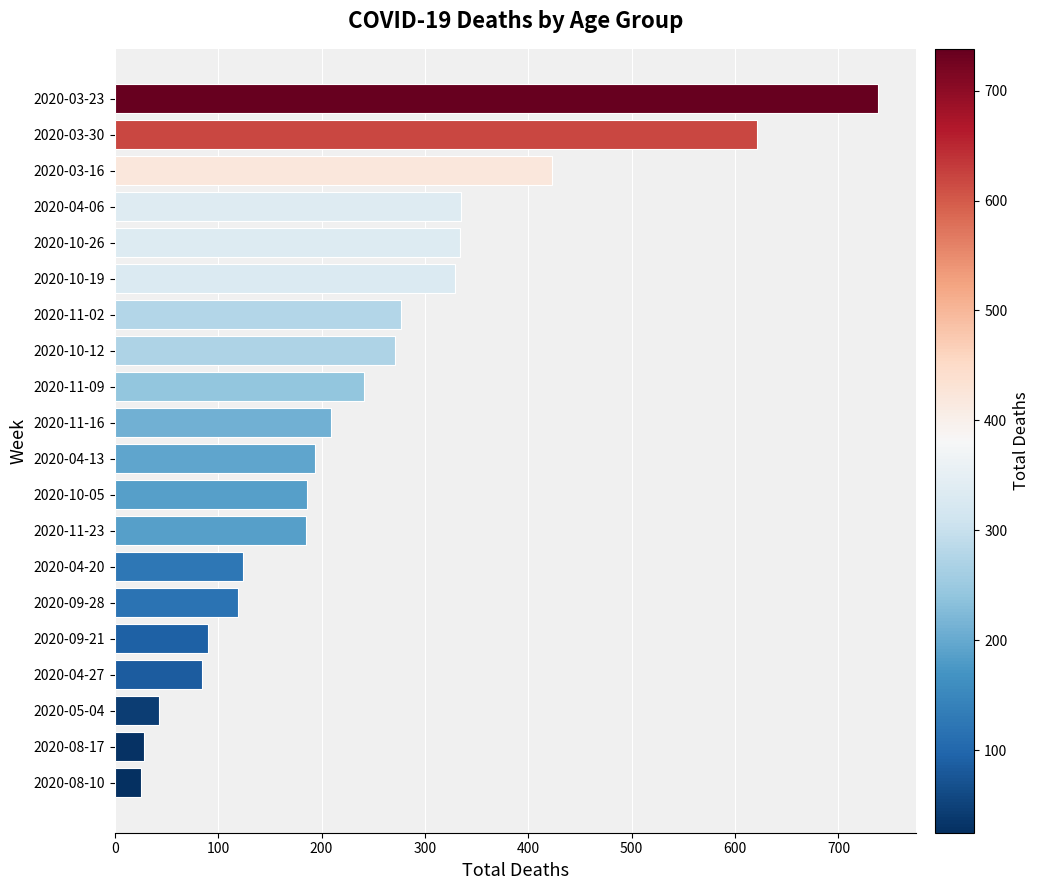

How many distinct data groups are displayed?

1